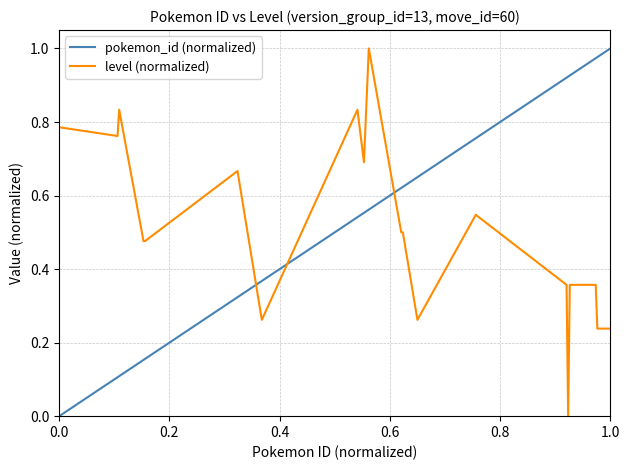

True or false: level (normalized) has more than 1 interior local peaks.

True